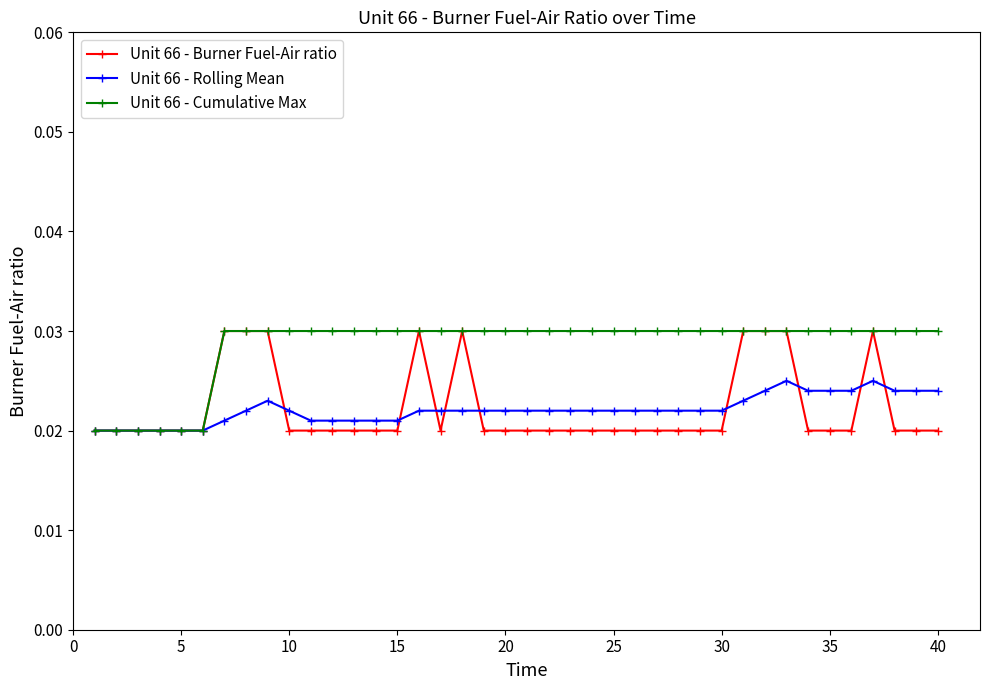

At how many categories does at least one series exceed 0?

40